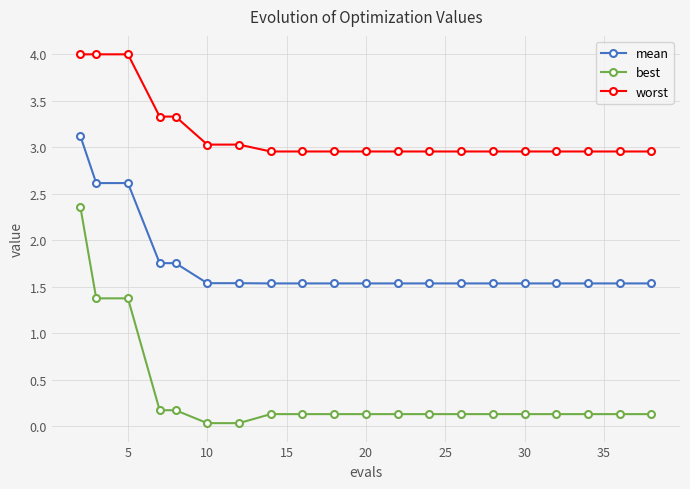

True or false: best and mean cross at least once.

False